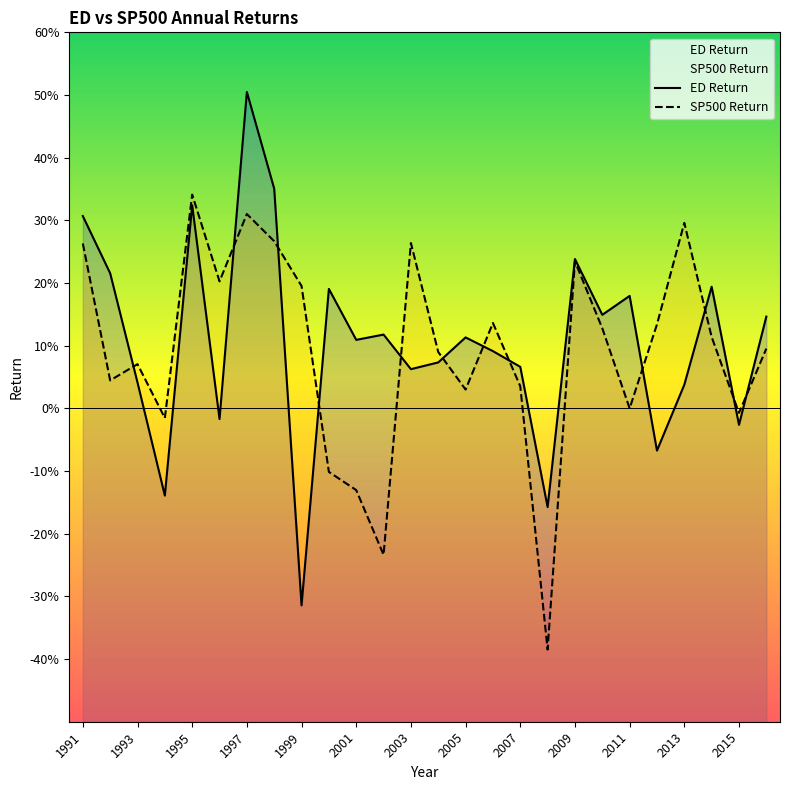

Which series changed the most between 1993 and 2016?

ED Return